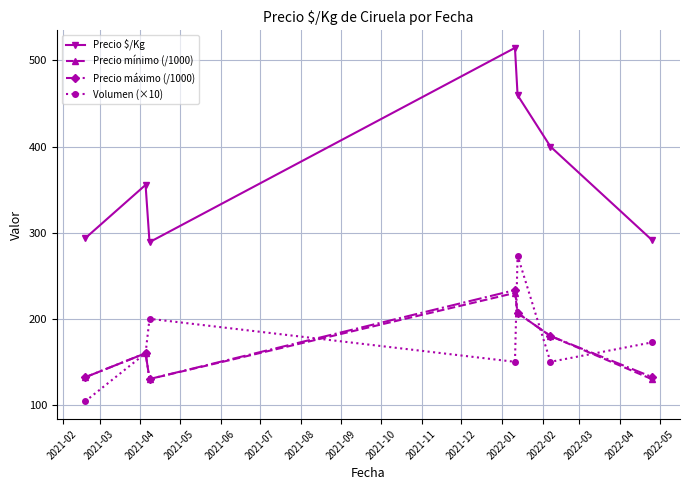

At how many categories does at least one series exceed 261?

7